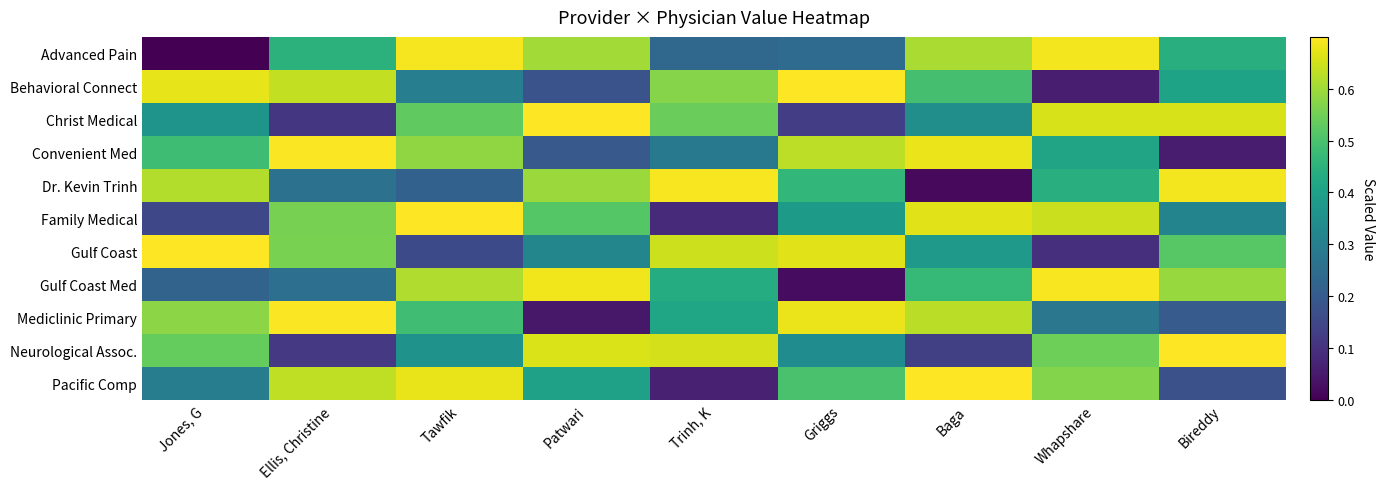

Reading left to right, what are all the values shown in this chart?

Advanced Pain: Jones, G=0.0	Ellis, Christine=0.5	Tawfik=0.7	Patwari=0.6	Trinh, K=0.2	Griggs=0.2	Baga=0.6	Whapshare=0.7	Bireddy=0.4
Behavioral Connect: Jones, G=0.7	Ellis, Christine=0.6	Tawfik=0.3	Patwari=0.2	Trinh, K=0.6	Griggs=0.7	Baga=0.5	Whapshare=0.1	Bireddy=0.4
Christ Medical: Jones, G=0.4	Ellis, Christine=0.1	Tawfik=0.5	Patwari=0.7	Trinh, K=0.5	Griggs=0.1	Baga=0.3	Whapshare=0.7	Bireddy=0.7
Convenient Med: Jones, G=0.5	Ellis, Christine=0.7	Tawfik=0.6	Patwari=0.2	Trinh, K=0.3	Griggs=0.6	Baga=0.7	Whapshare=0.4	Bireddy=0.1
Dr. Kevin Trinh: Jones, G=0.6	Ellis, Christine=0.3	Tawfik=0.2	Patwari=0.6	Trinh, K=0.7	Griggs=0.5	Baga=0.0	Whapshare=0.4	Bireddy=0.7
Family Medical: Jones, G=0.2	Ellis, Christine=0.6	Tawfik=0.7	Patwari=0.5	Trinh, K=0.1	Griggs=0.4	Baga=0.7	Whapshare=0.6	Bireddy=0.3
Gulf Coast: Jones, G=0.7	Ellis, Christine=0.6	Tawfik=0.2	Patwari=0.3	Trinh, K=0.6	Griggs=0.7	Baga=0.4	Whapshare=0.1	Bireddy=0.5
Gulf Coast Med: Jones, G=0.2	Ellis, Christine=0.3	Tawfik=0.6	Patwari=0.7	Trinh, K=0.4	Griggs=0.0	Baga=0.5	Whapshare=0.7	Bireddy=0.6
Mediclinic Primary: Jones, G=0.6	Ellis, Christine=0.7	Tawfik=0.5	Patwari=0.0	Trinh, K=0.4	Griggs=0.7	Baga=0.6	Whapshare=0.3	Bireddy=0.2
Neurological Assoc.: Jones, G=0.5	Ellis, Christine=0.1	Tawfik=0.4	Patwari=0.7	Trinh, K=0.7	Griggs=0.3	Baga=0.1	Whapshare=0.5	Bireddy=0.7
Pacific Comp: Jones, G=0.3	Ellis, Christine=0.6	Tawfik=0.7	Patwari=0.4	Trinh, K=0.1	Griggs=0.5	Baga=0.7	Whapshare=0.6	Bireddy=0.2